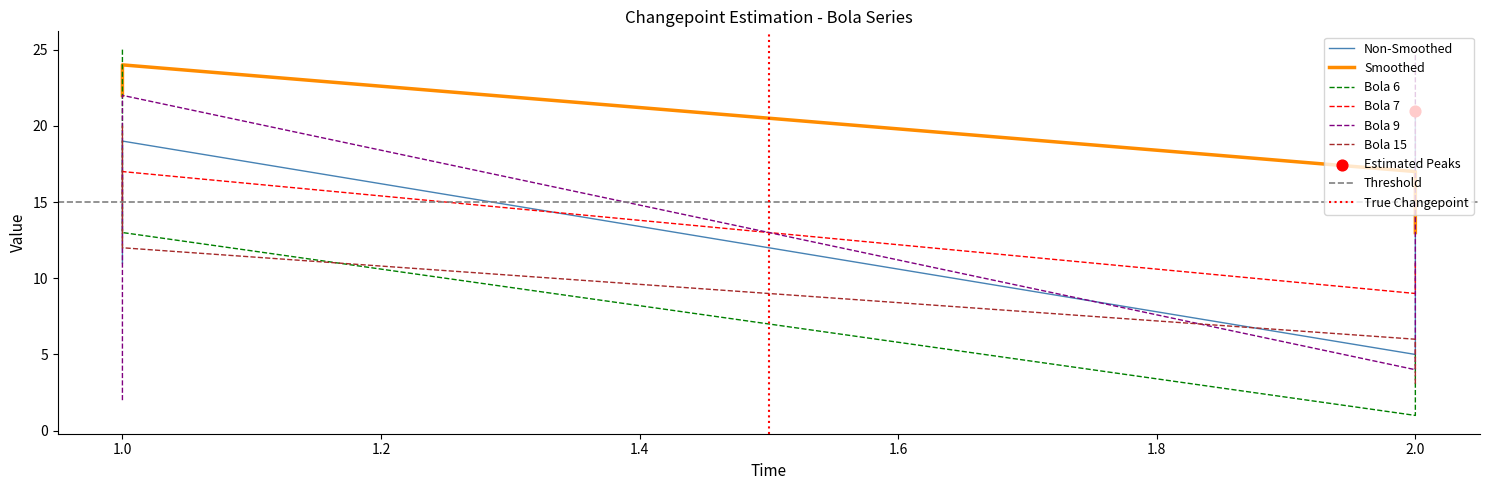

What is the total value across all series at 2.0?

42